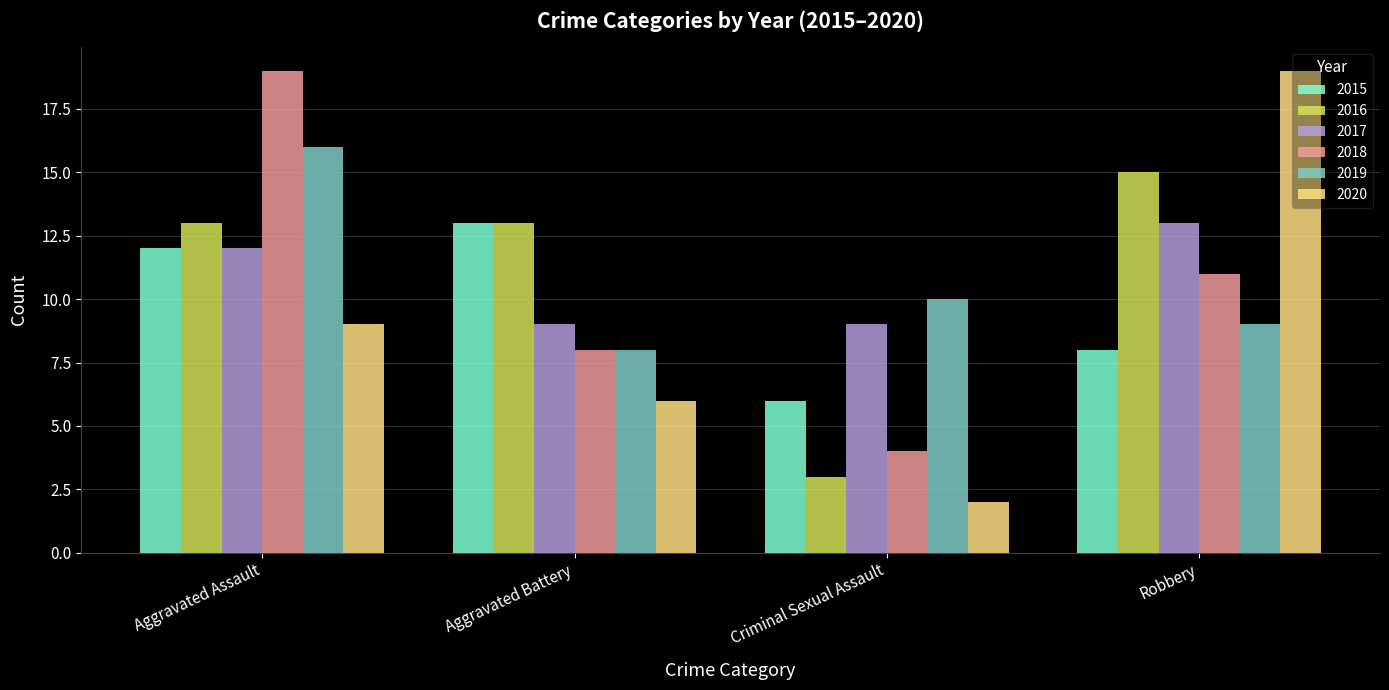

How many bars are there in total?

24